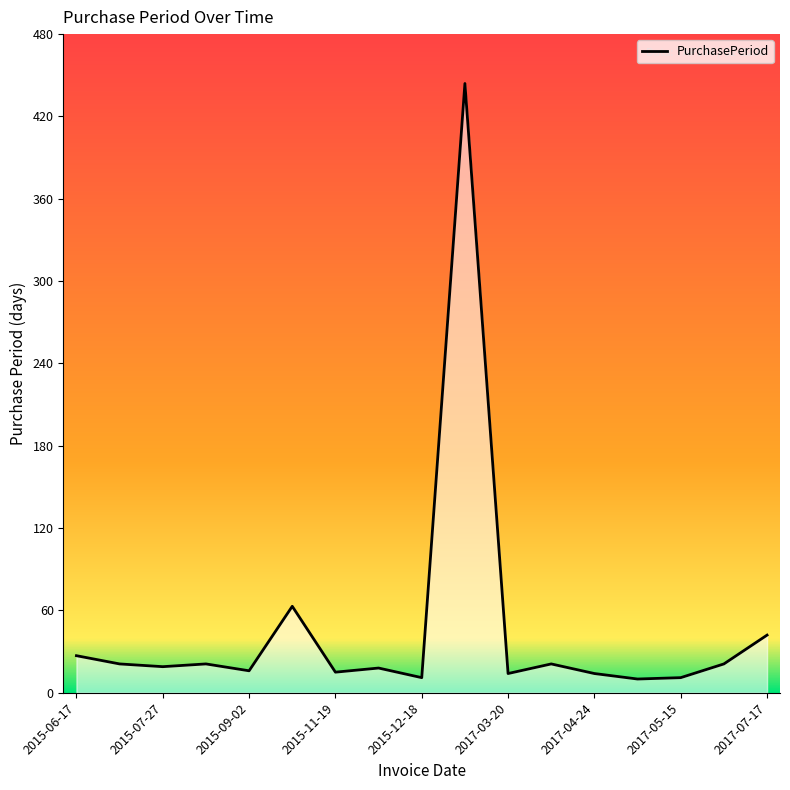

At which category does the chart reach its peak across all series?

2017-03-06